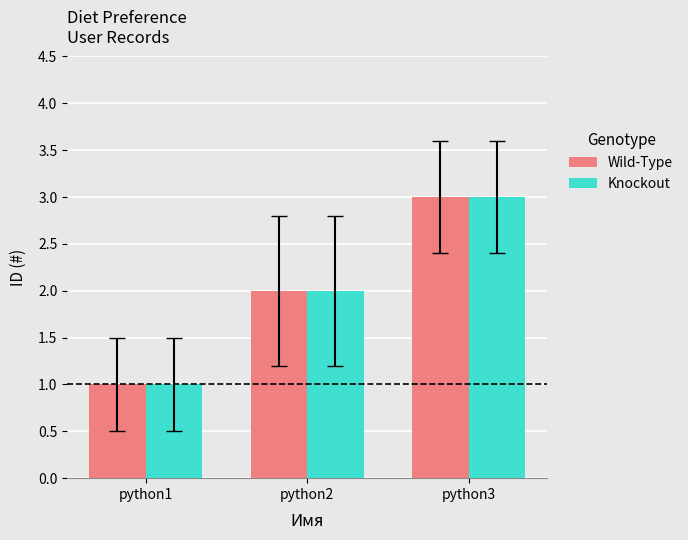

What is the minimum value for Wild-Type?

1